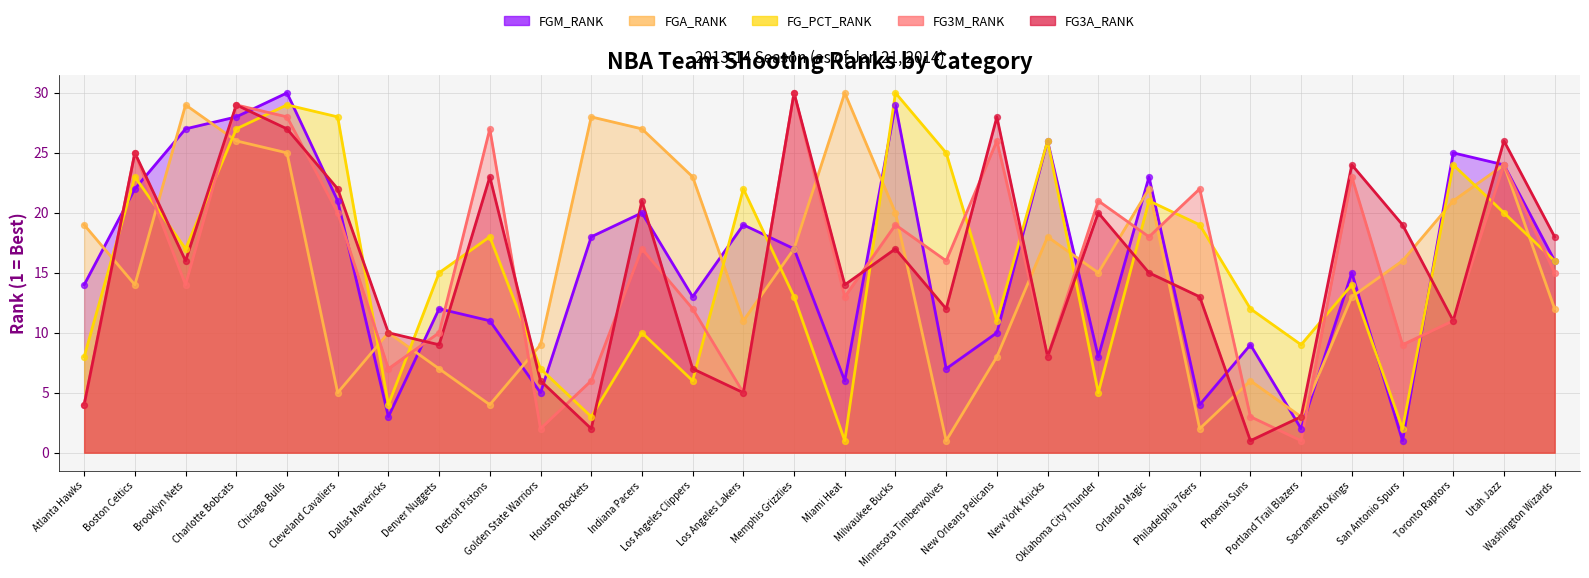

At how many categories does at least one series exceed 14?

26